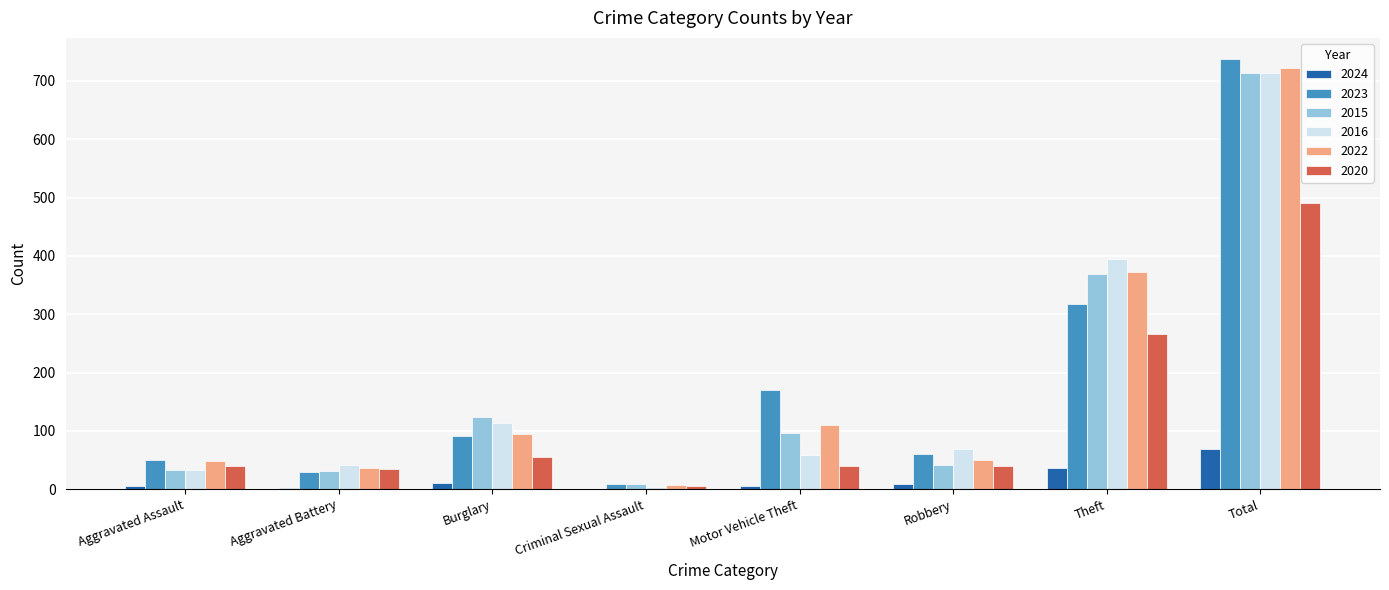

Which category has the highest value in the 2020 series?

Total